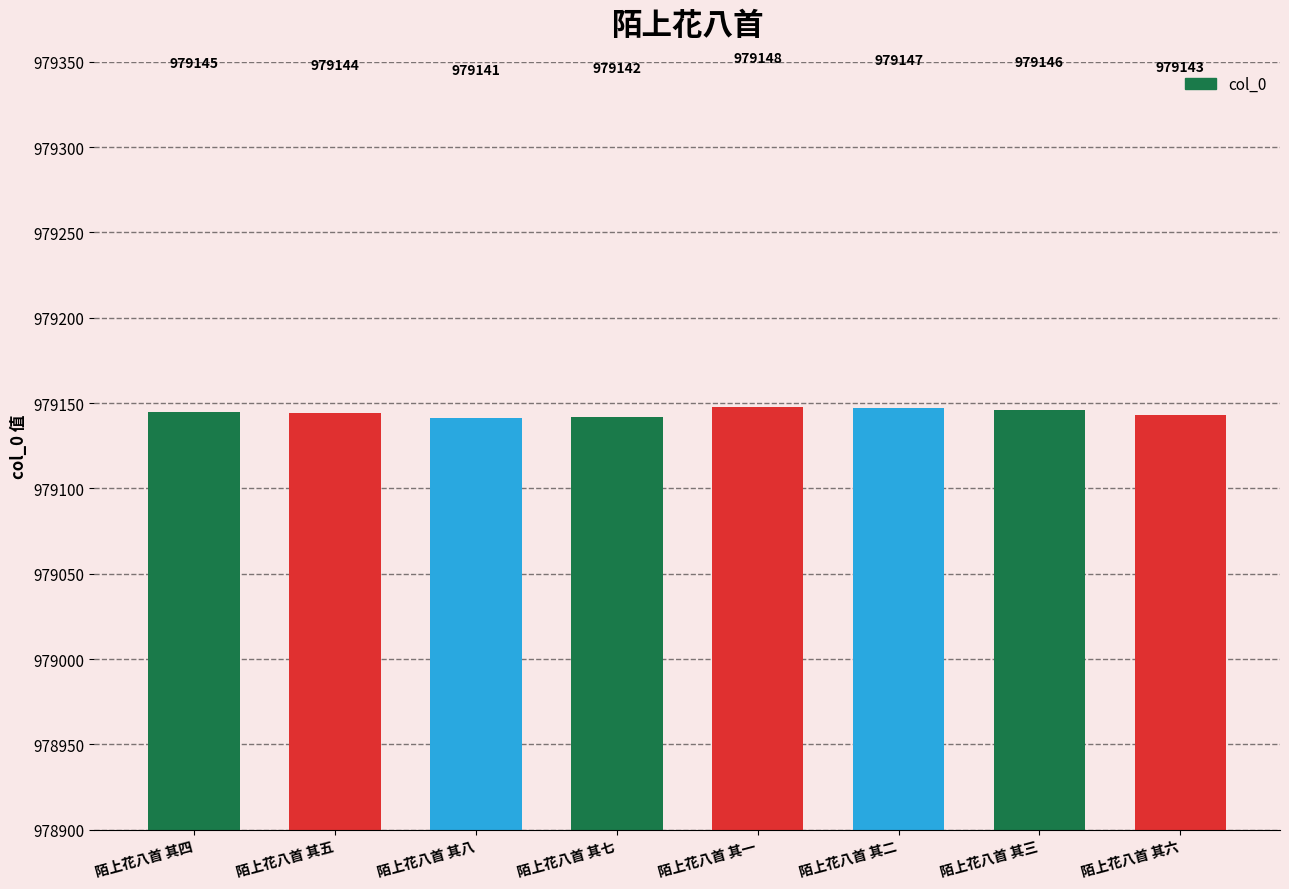

True or false: the data shows 979146 at 陌上花八首 其三.

True